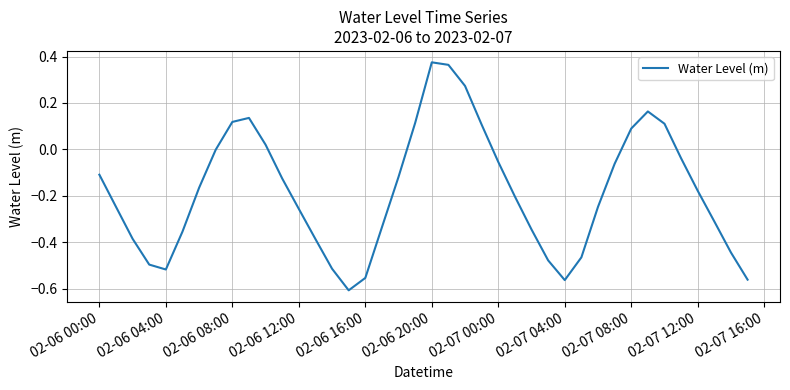

Is this an area chart (filled region under the line)?

No